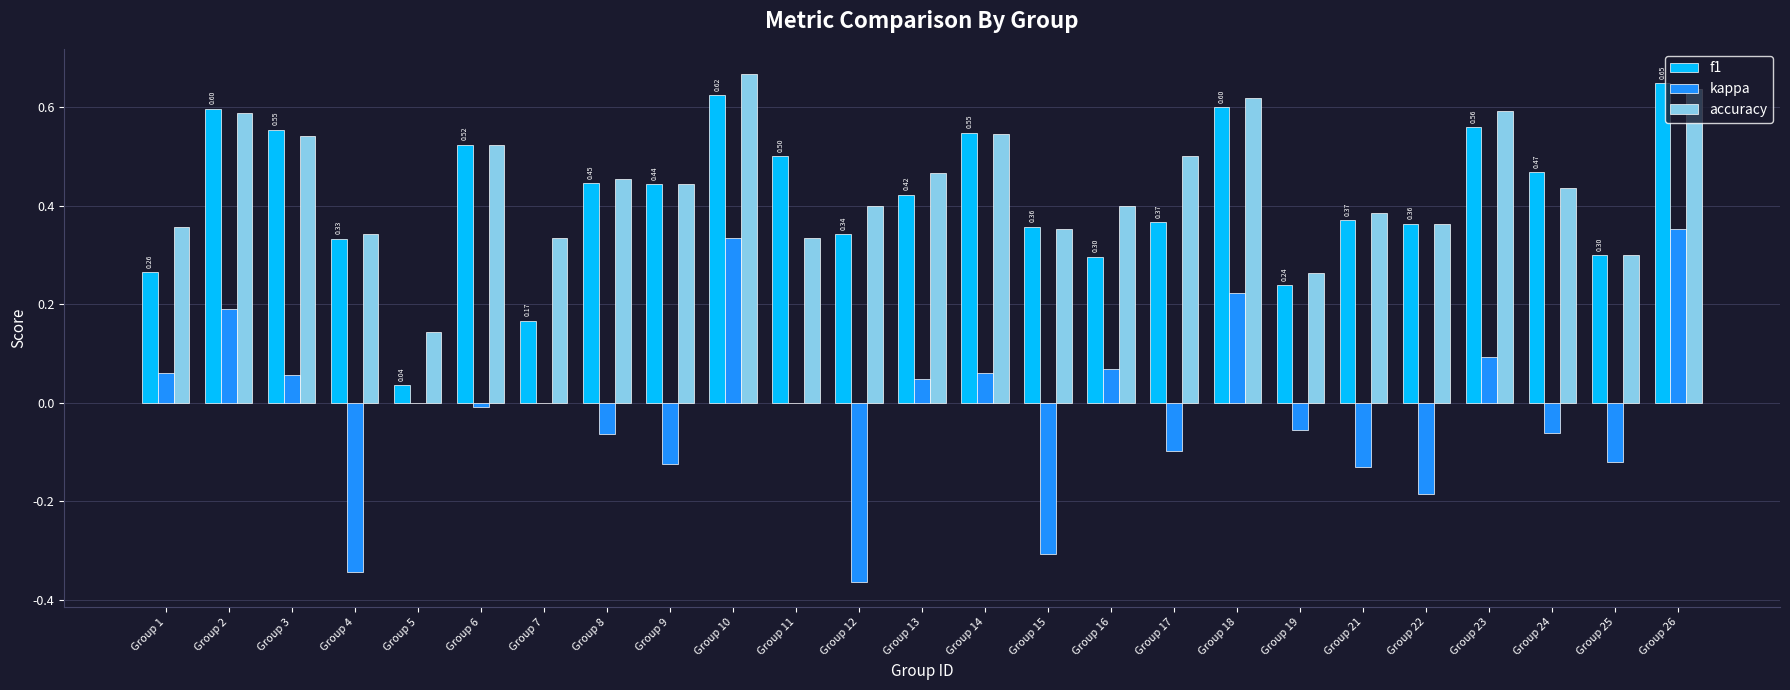

What is the sum of all accuracy values?

11.0